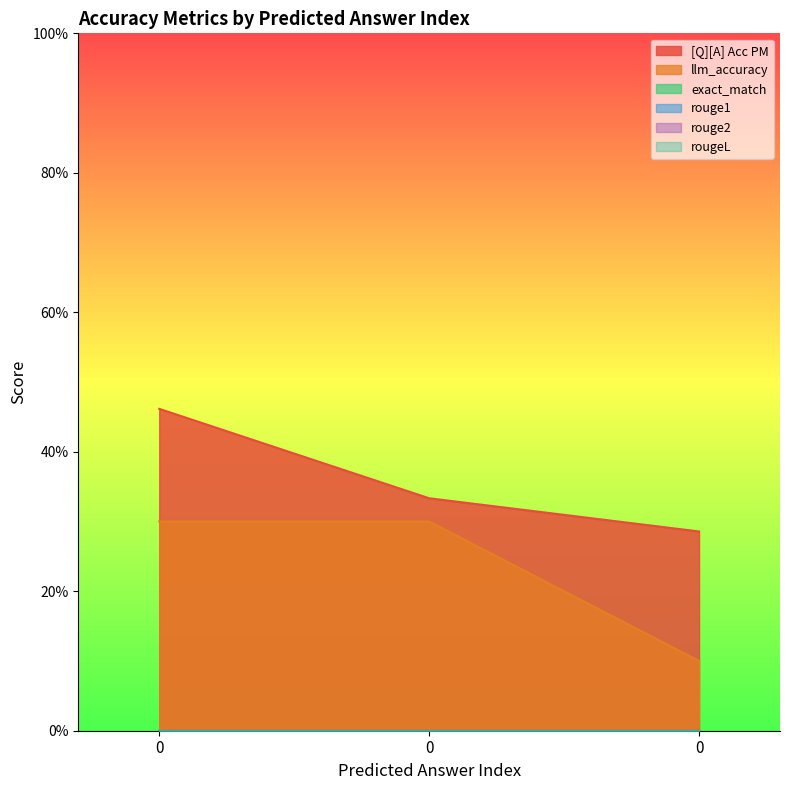

Count the number of data series in this chart.

6